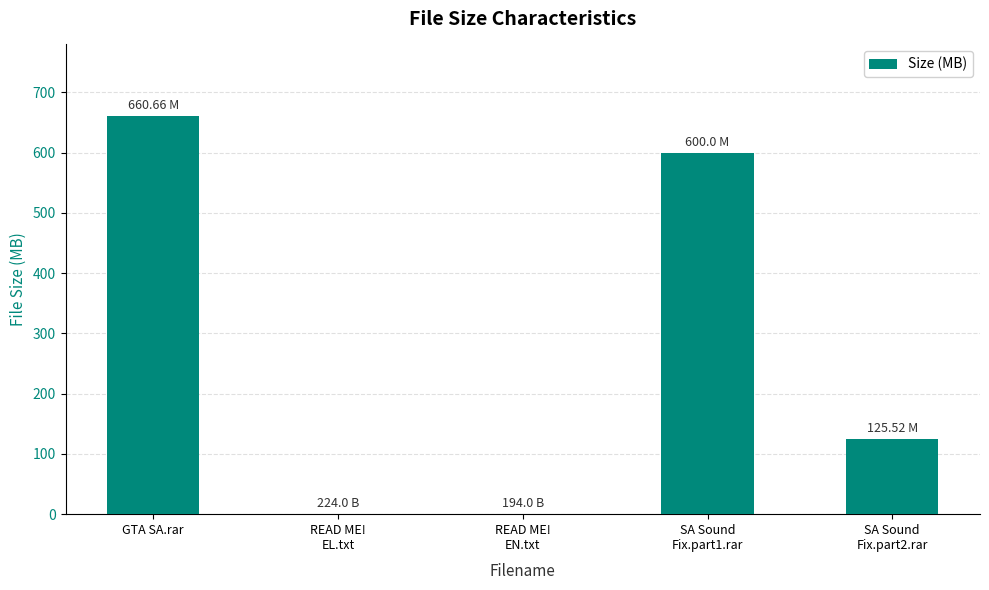

Where is the data nearest to the value 330?

SA Sound
Fix.part2.rar